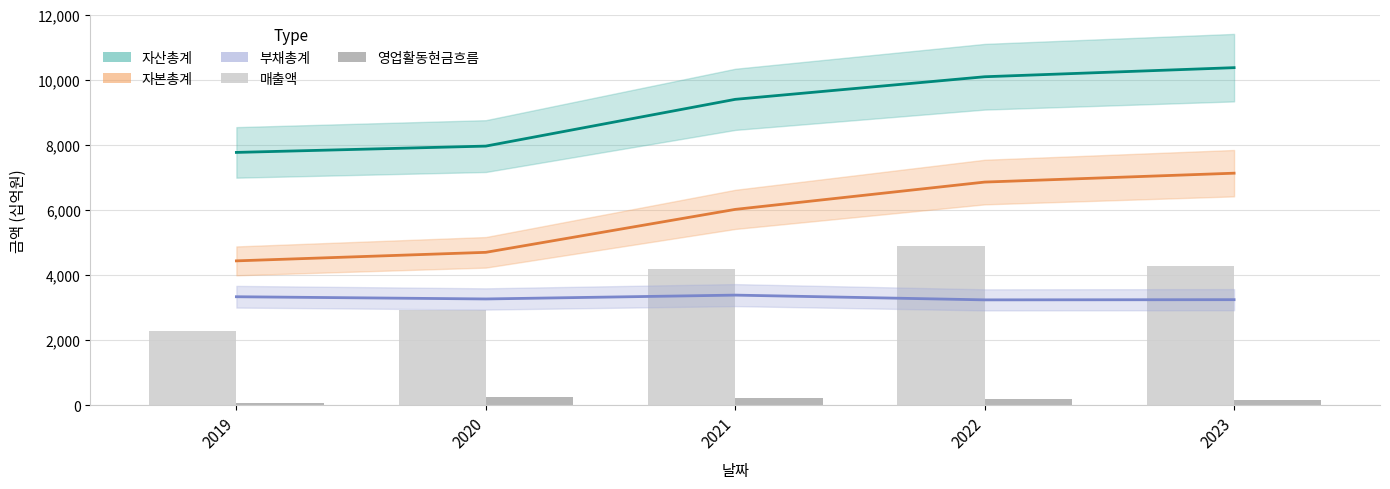

List the labels in order of 부채총계 value, smallest first.

2022, 2023, 2020, 2019, 2021